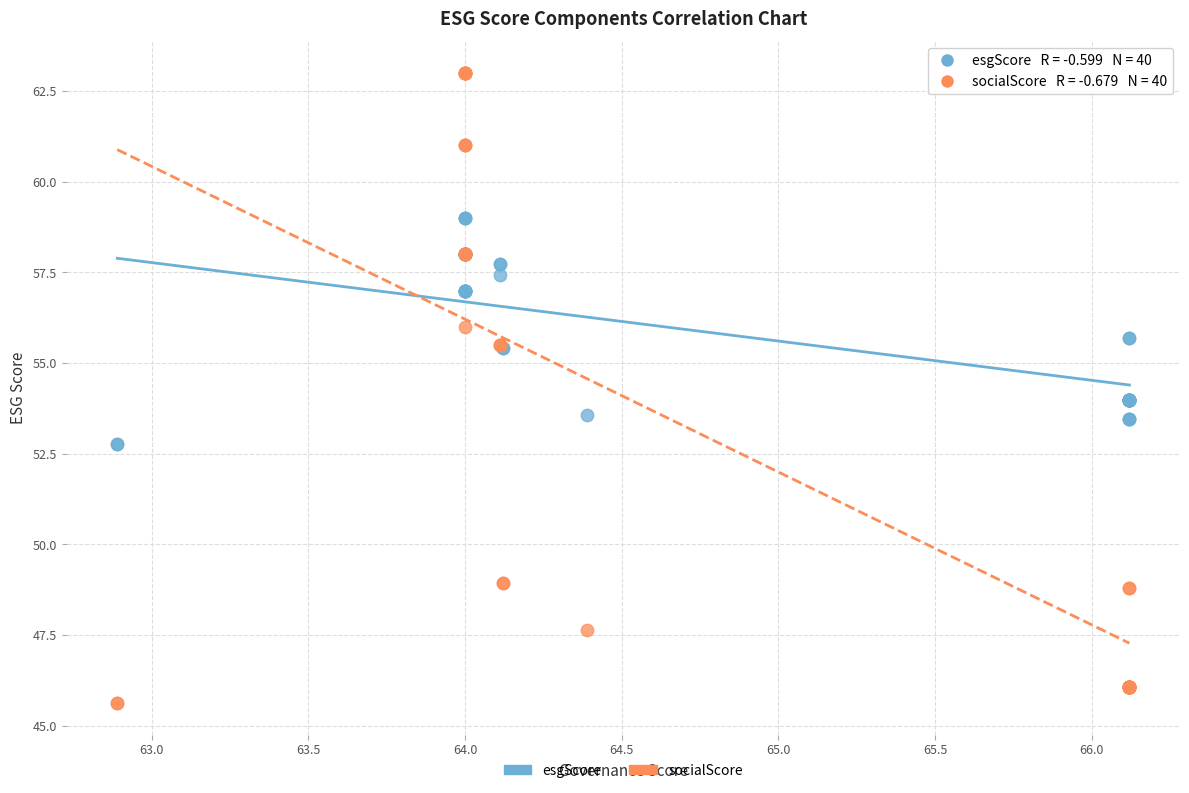

What are all the series names shown in the legend?

esgScore, socialScore